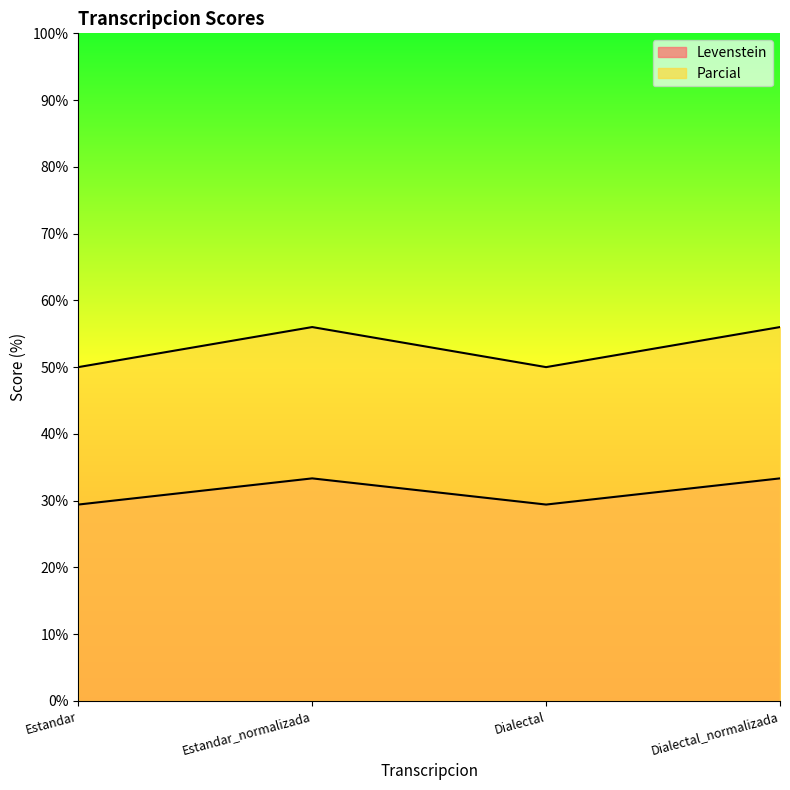

How many interior local valleys does the Levenstein series have?

1